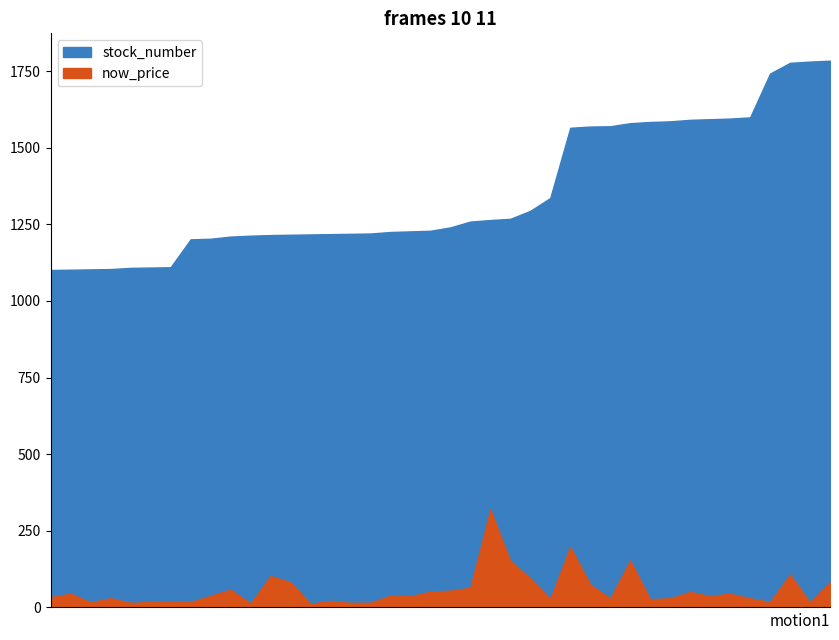

Reading left to right, transcribe all the data shown in this chart.

stock_number: 1101=1101.0	1102=1102.0	1103=1103.0	1104=1104.0	1108=1108.0	1109=1109.0	1110=1110.0	1201=1201.0	1203=1203.0	1210=1210.0	1213=1213.0	1215=1215.0	1216=1216.0	1217=1217.0	1218=1218.0	1219=1219.0	1220=1220.0	1225=1225.0	1227=1227.0	1229=1229.0	1240=1240.0	1259=1259.0	1264=1264.0	1268=1268.0	1294=1294.0	1336=1336.0	1565=1565.0	1569=1569.0	1570=1570.0	1580=1580.0	1584=1584.0	1586=1586.0	1591=1591.0	1593=1593.0	1595=1595.0	1599=1599.0	1742=1742.0	1777=1777.0	1781=1781.0	1784=1784.0
now_price: 1101=33.6	1102=45.0	1103=16.4	1104=30.2	1108=14.8	1109=17.9	1110=19.9	1201=17.9	1203=38.0	1210=58.0	1213=13.1	1215=102.5	1216=82.1	1217=11.9	1218=21.6	1219=15.0	1220=15.5	1225=38.7	1227=36.1	1229=51.8	1240=54.6	1259=64.4	1264=319.0	1268=152.0	1294=94.7	1336=27.2	1565=197.5	1569=74.9	1570=29.2	1580=153.0	1584=26.9	1586=29.9	1591=50.8	1593=37.3	1595=44.8	1599=30.1	1742=17.8	1777=107.5	1781=16.2	1784=81.5